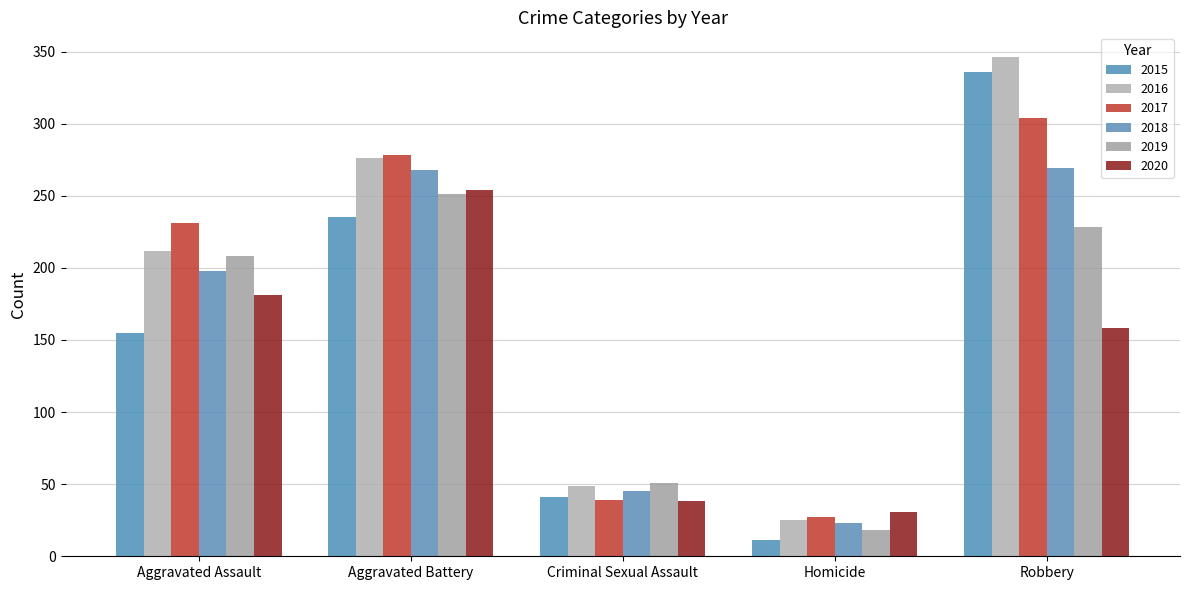

Is it true that 2015 equals 235 at Aggravated Battery?

True